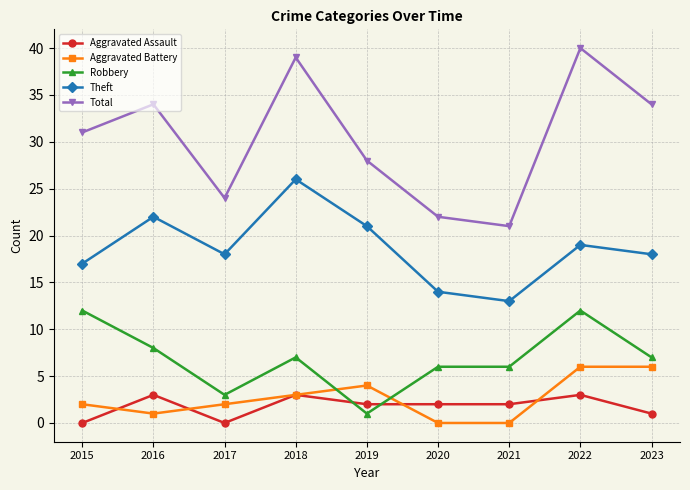

What are all the series names shown in the legend?

Aggravated Assault, Aggravated Battery, Robbery, Theft, Total